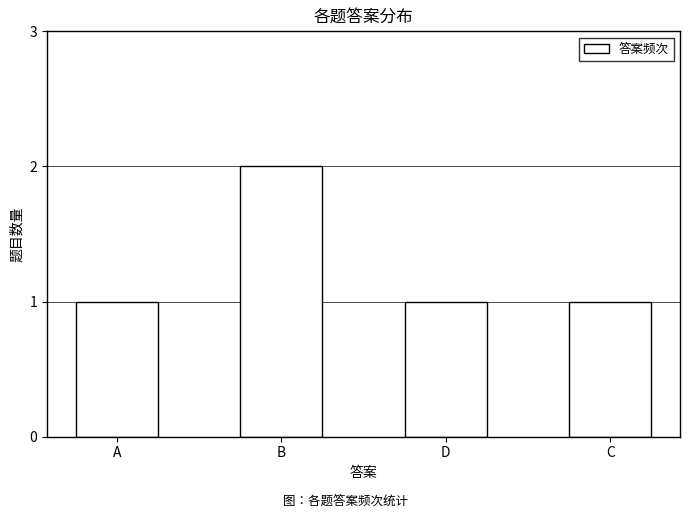

What is the label of the 2nd bar from the left?

B